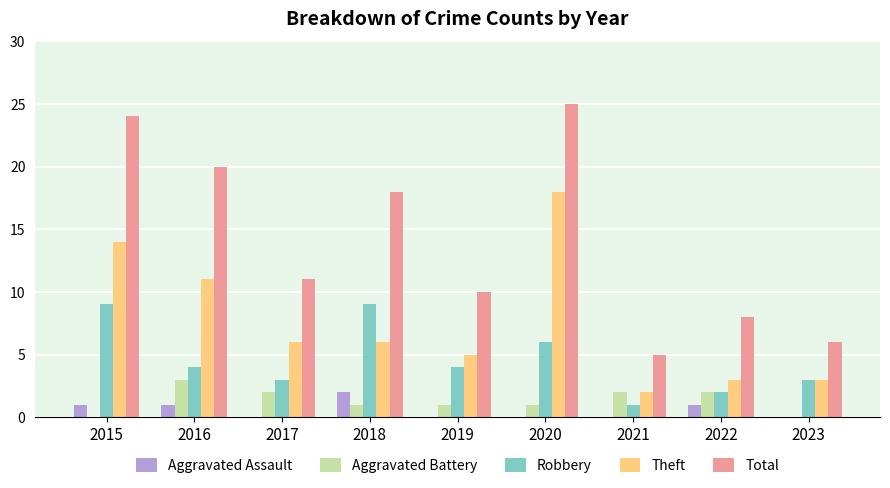

Which series changed the most between 2020 and 2023?

Total